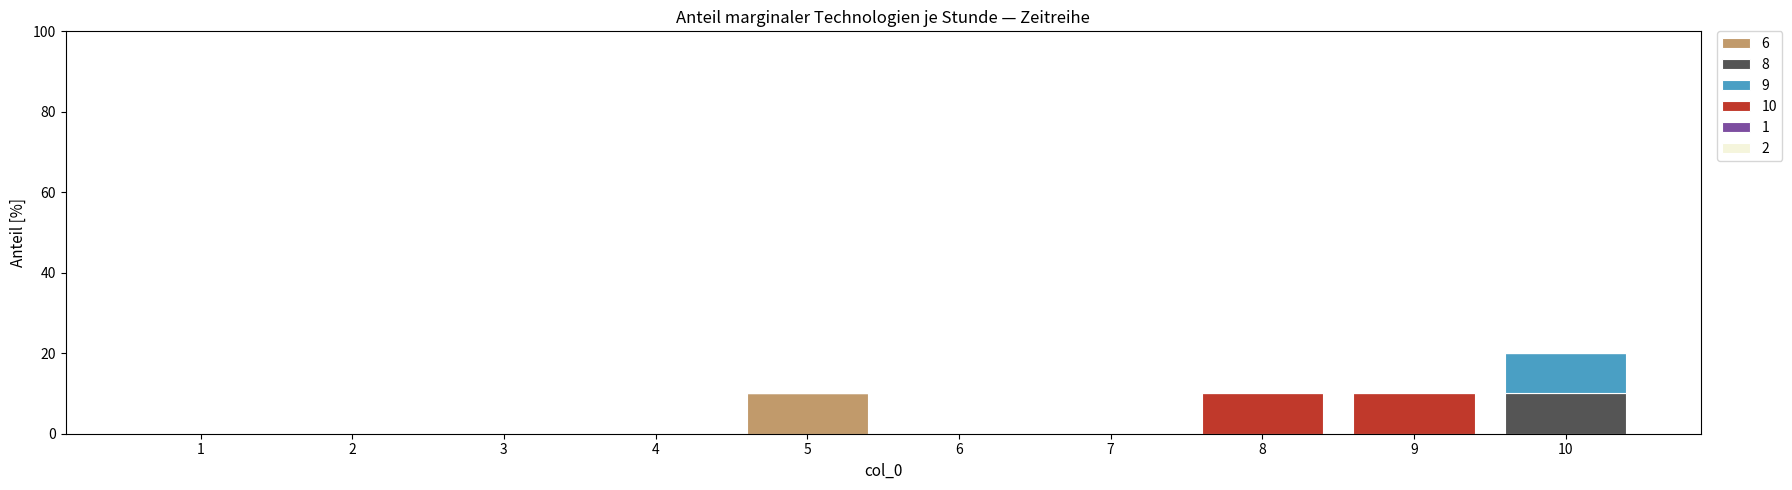

Are the bars horizontal?

No